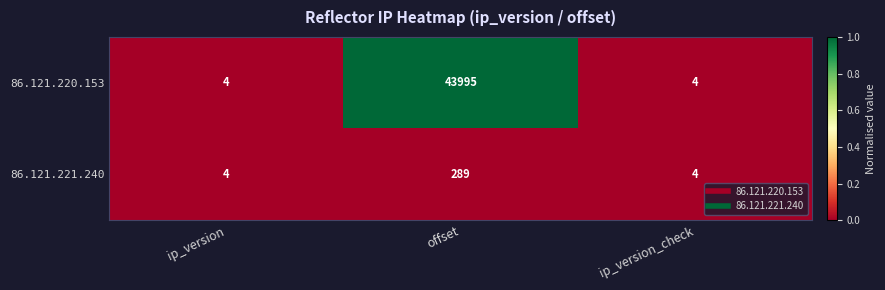

The 86.121.221.240 series shows 289 at offset. True or false?

True